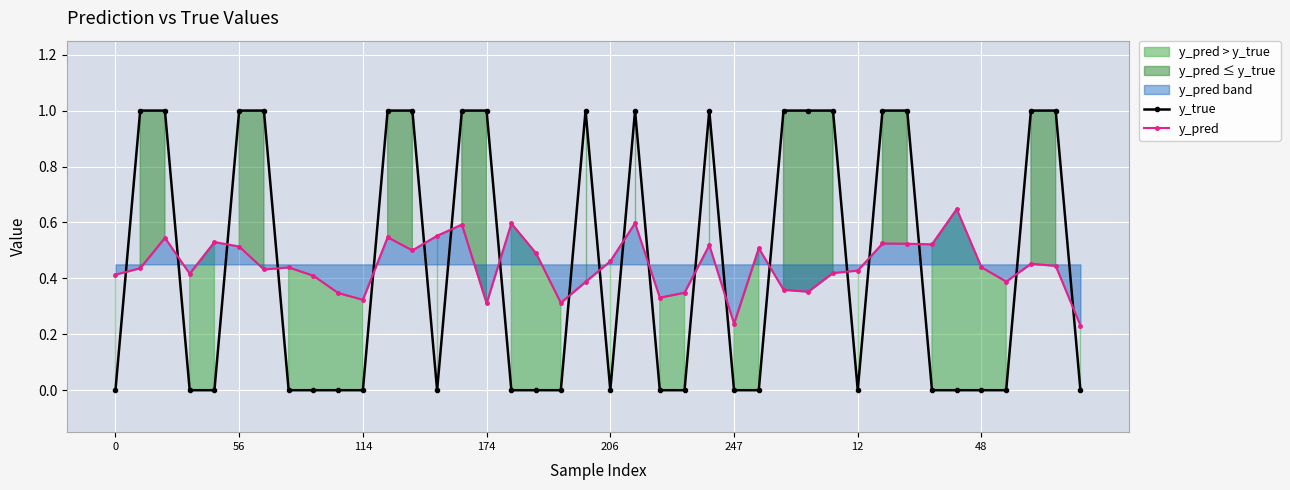

Where is y_pred nearest to the value 0?

39